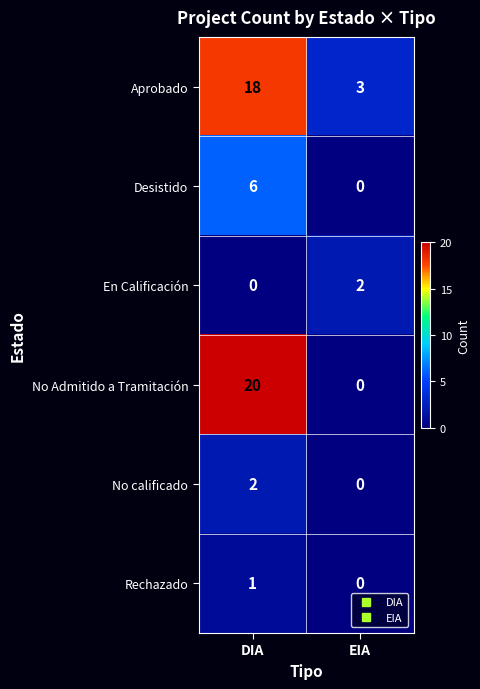

What is the highest value of the Desistido series?

6